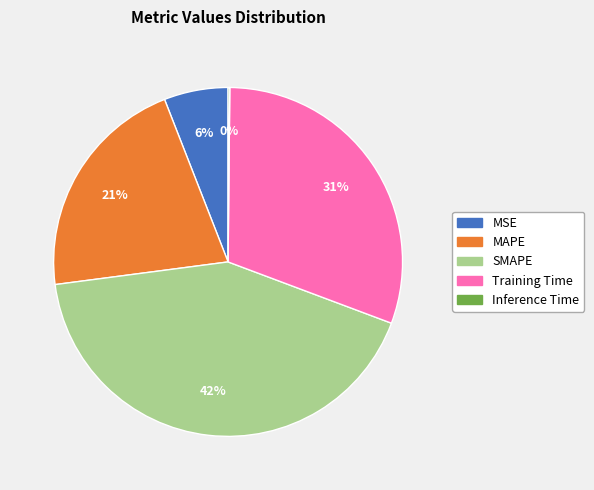

To the nearest percent, what portion does MSE represent?

6%